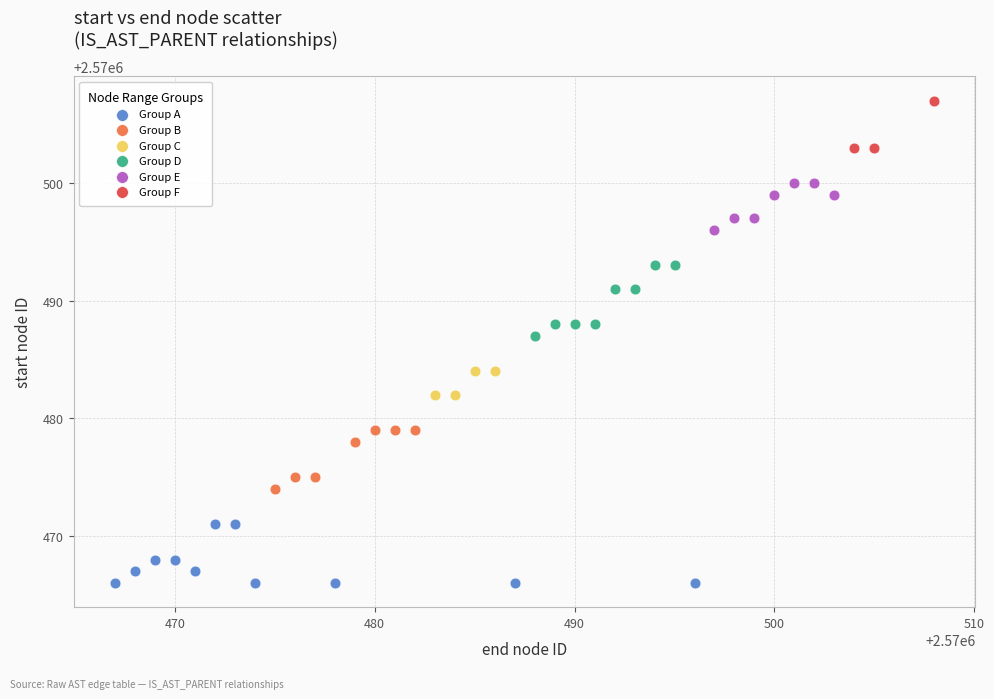

Which series reaches the maximum Y coordinate?

Group F